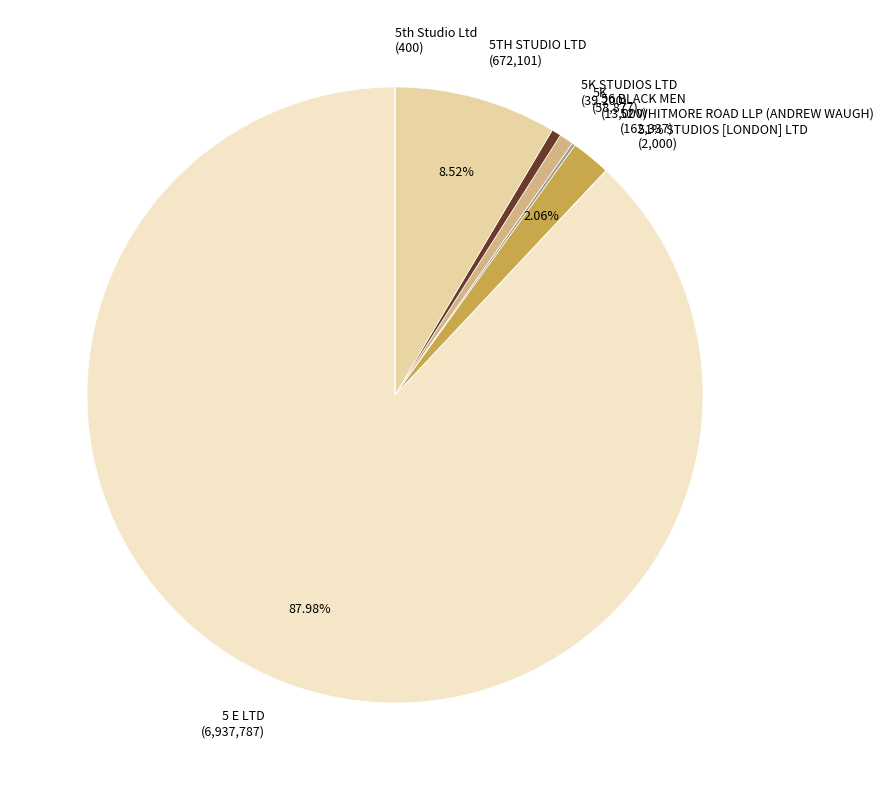

How many segments does this pie chart have?

8